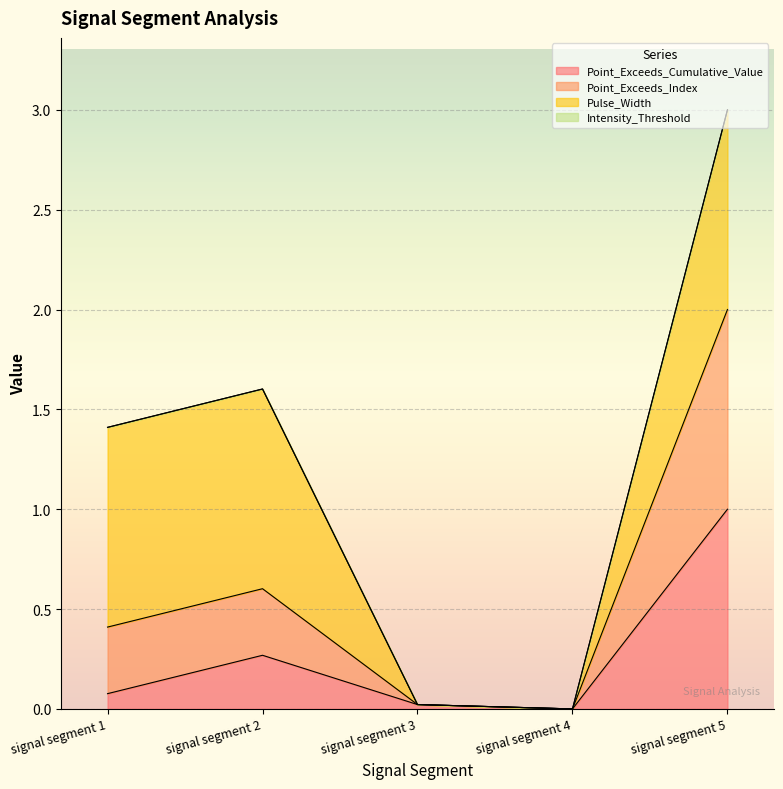

How many lines are shown in the chart?

4